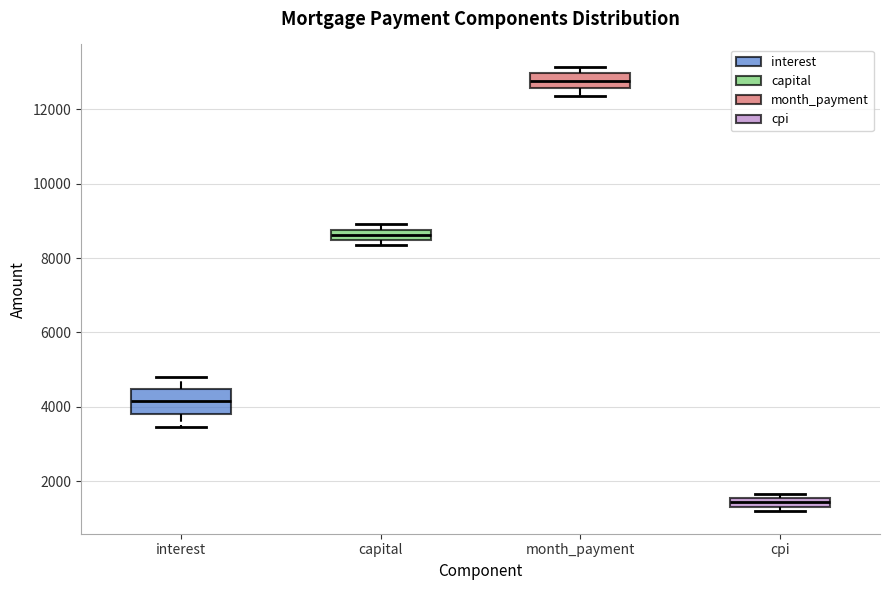

Which box is the tallest, from its lower edge to its upper edge?

interest